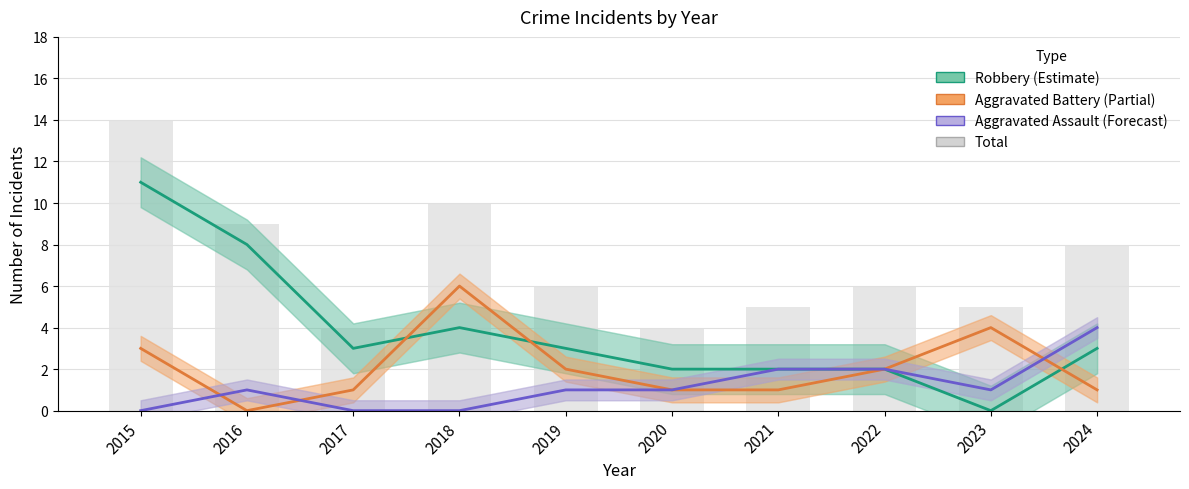

How many values in the Robbery series are below 3?

4